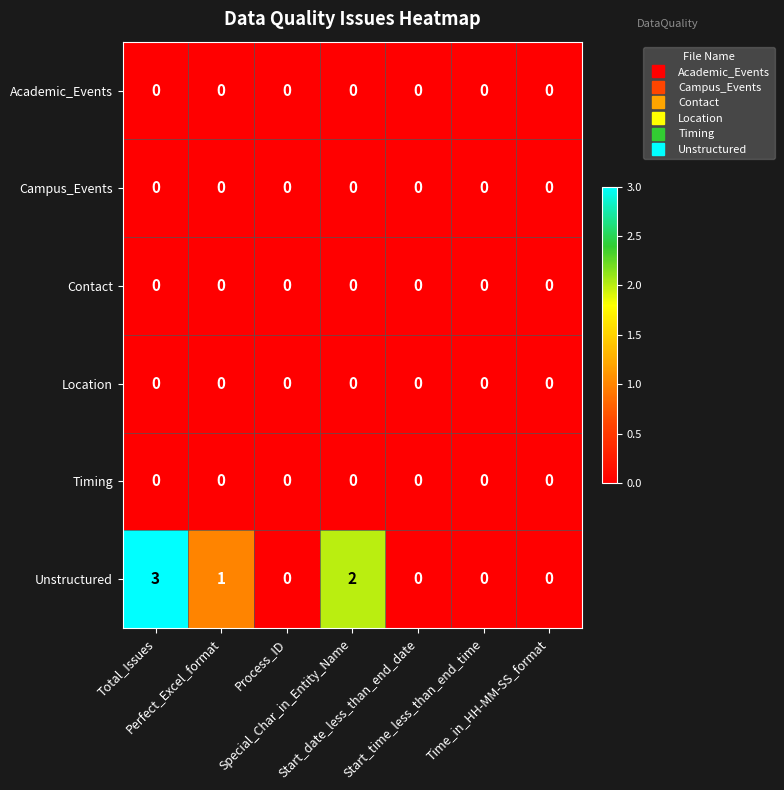

At which category does the chart reach its peak across all series?

Total_Issues